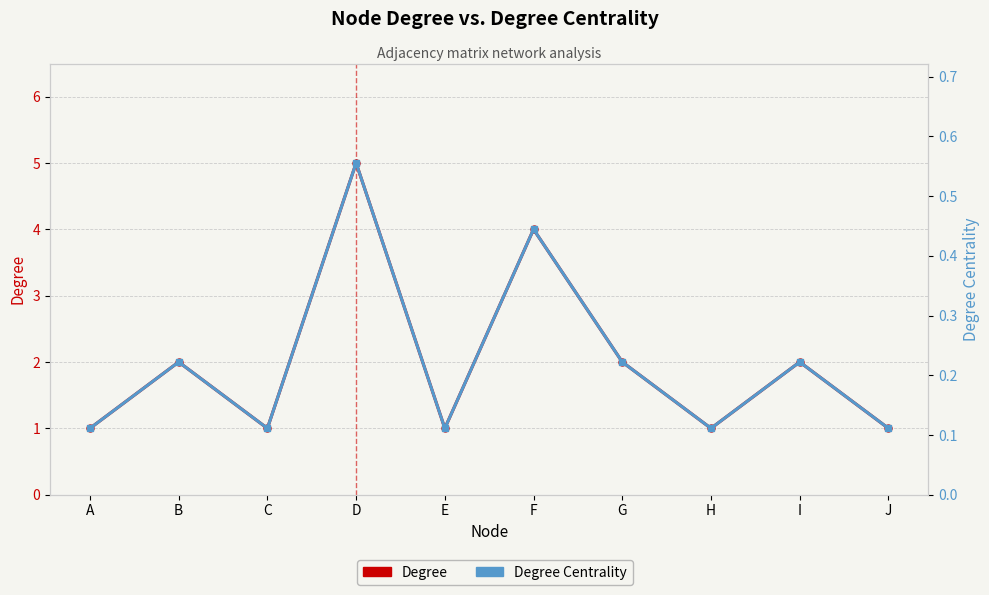

True or false: Degree has a value of 1.0 at C.

True